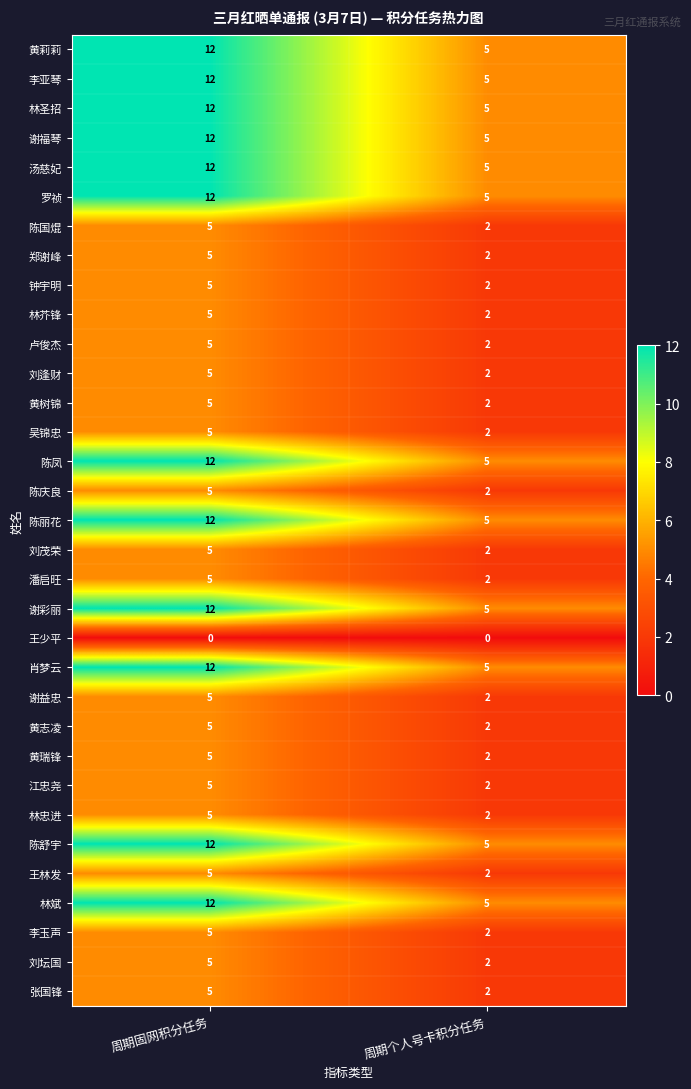

What is the spread (max minus min) of values at 周期个人号卡积分任务?

5